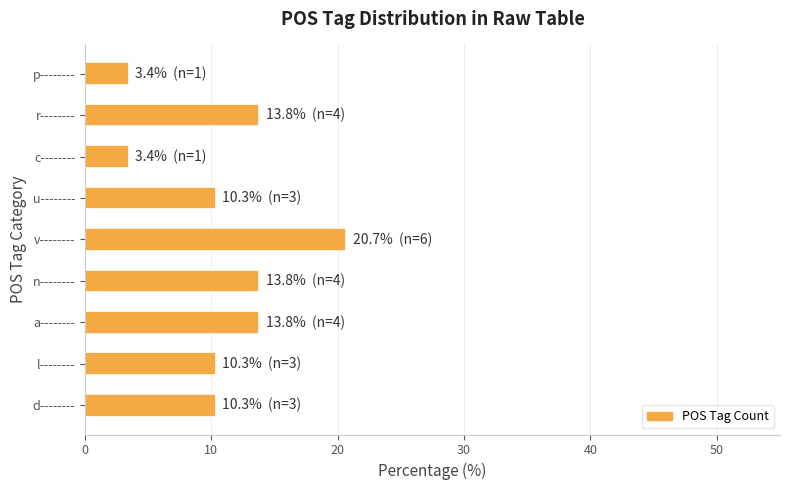

What is the sum of all values?

100.0